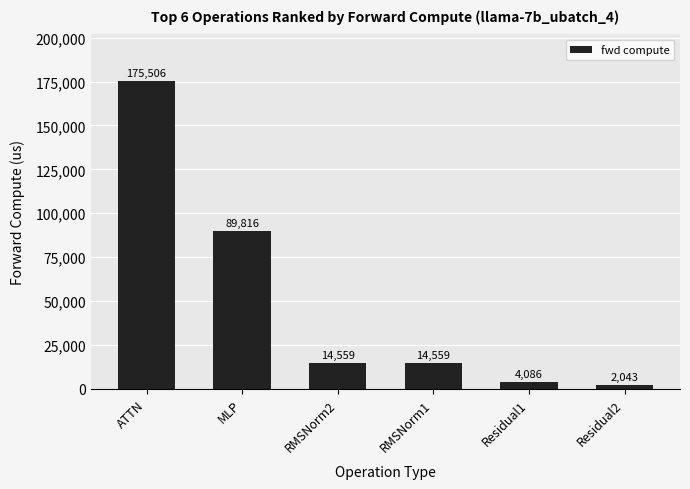

Where does the data first go above 14558?

ATTN